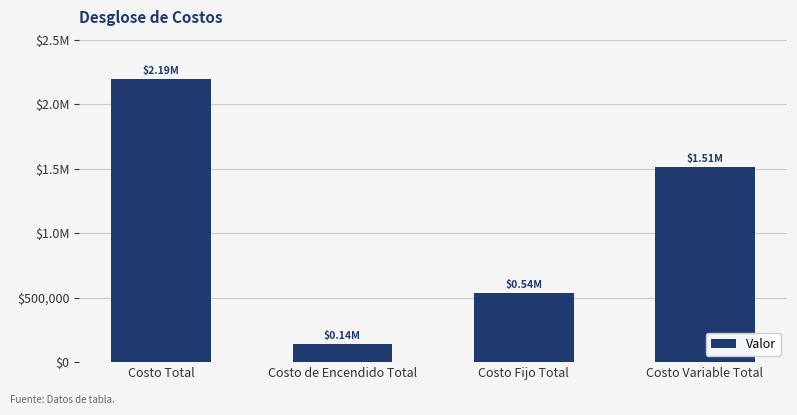

Which has a higher value, Costo Fijo Total or Costo Total?

Costo Total